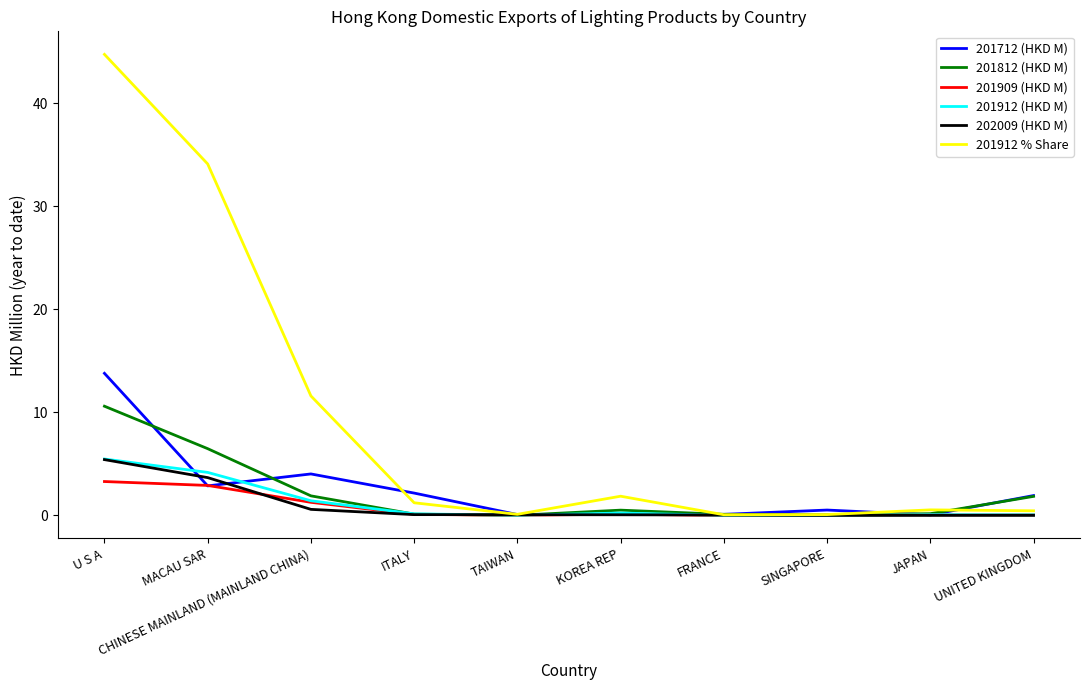

Between CHINESE MAINLAND (MAINLAND CHINA) and ITALY, which series saw the biggest shift?

201912 % Share